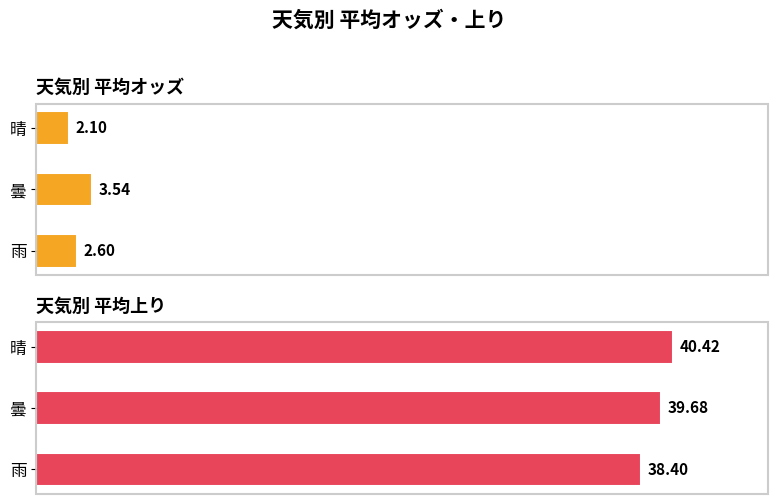

At 晴, list the series in order from largest to smallest.

平均上り, 平均オッズ